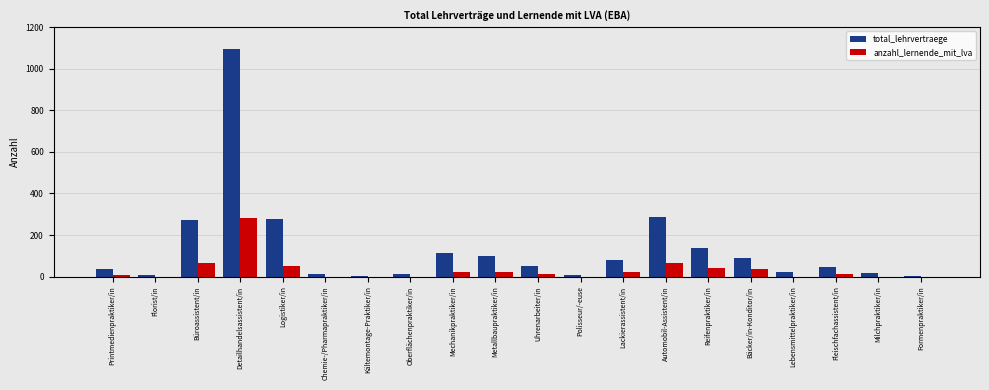

Which series has the largest total across all categories?

total_lehrvertraege